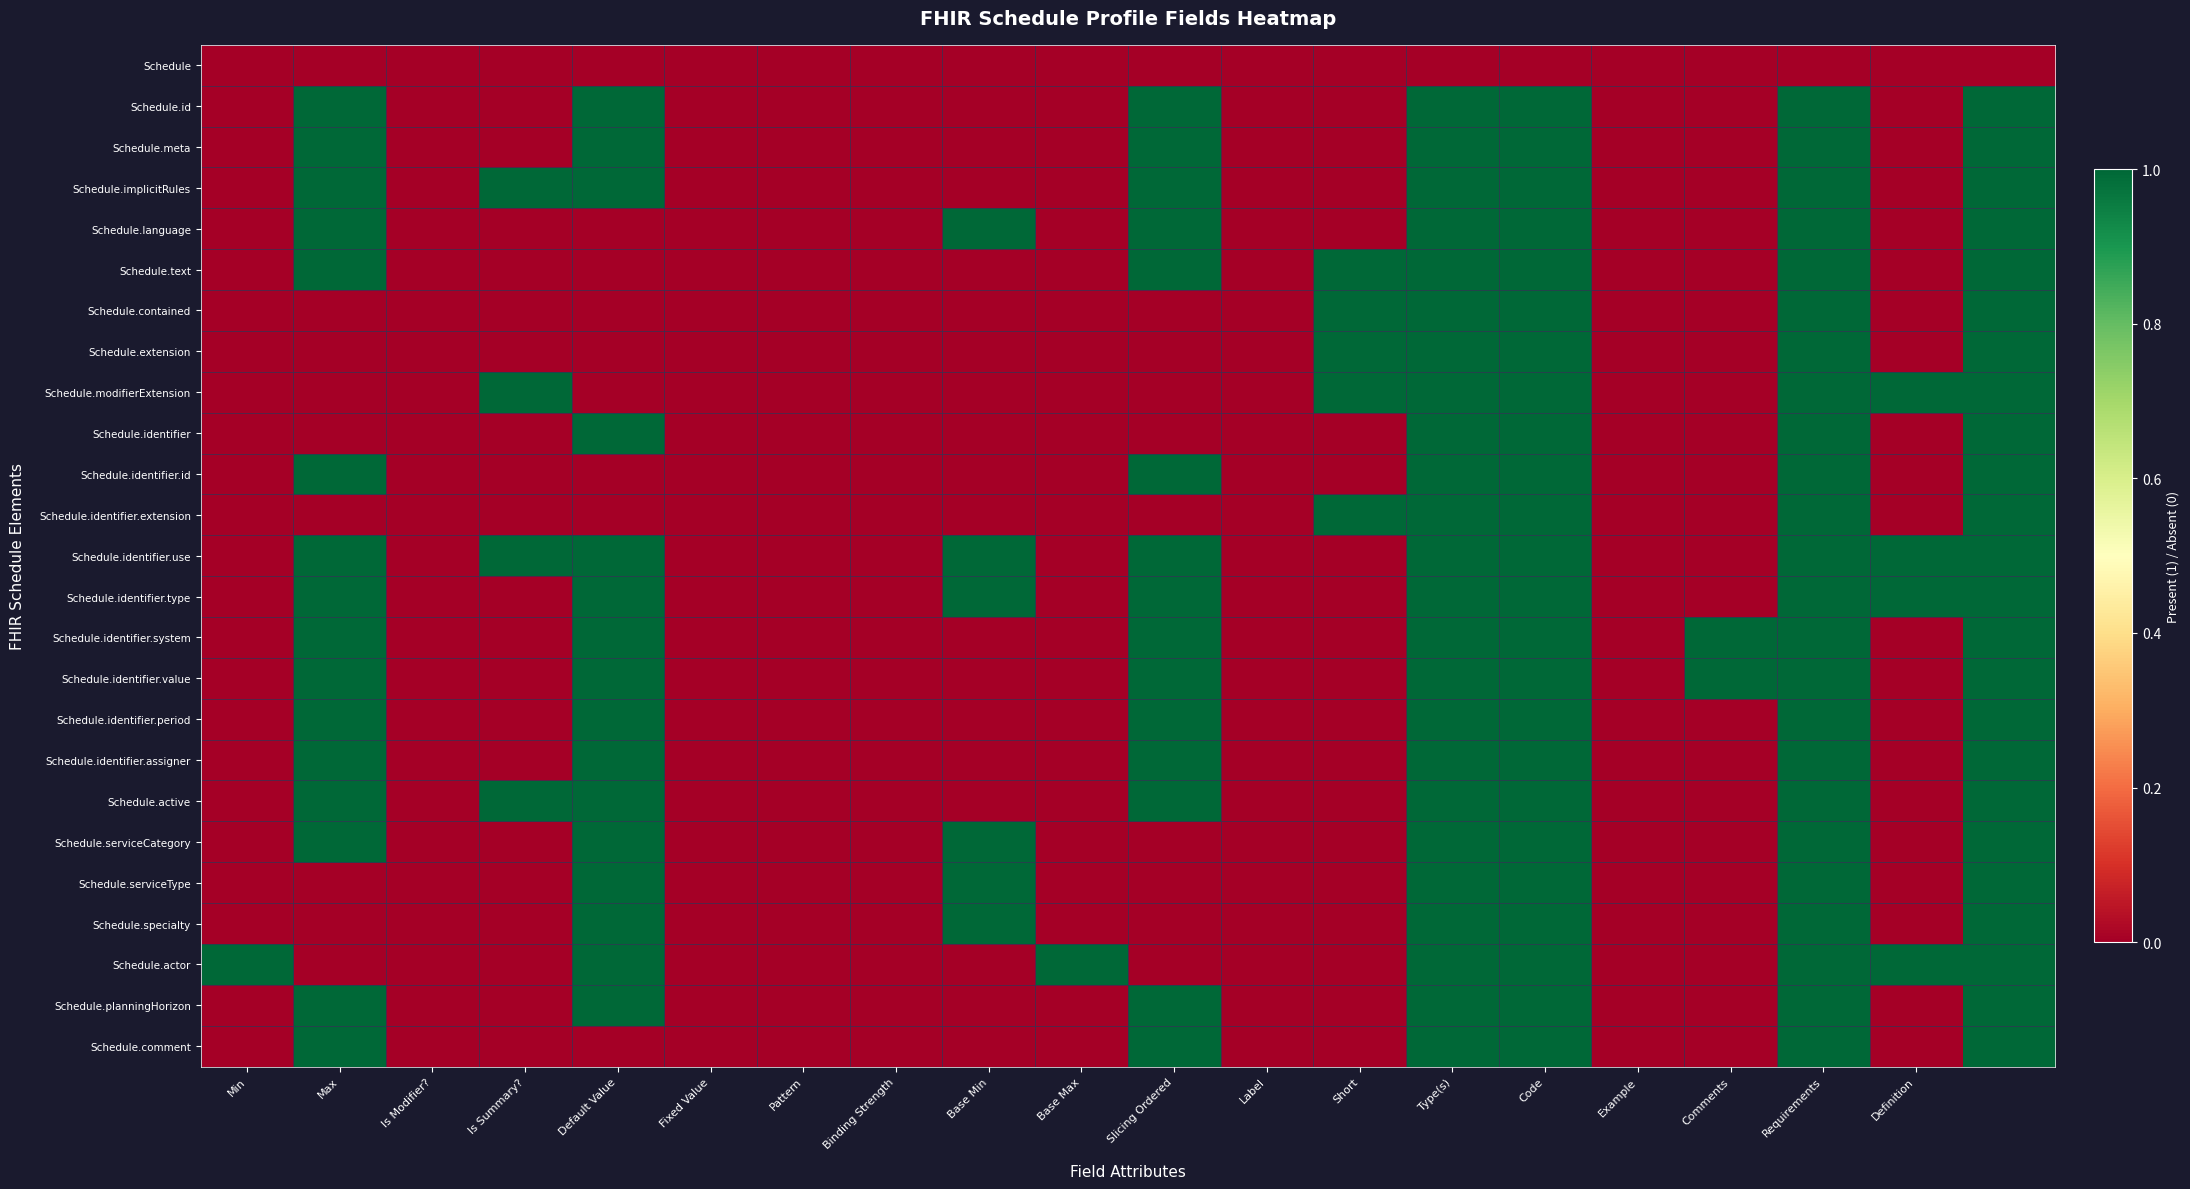

Which category has the lowest value across all series?

Min